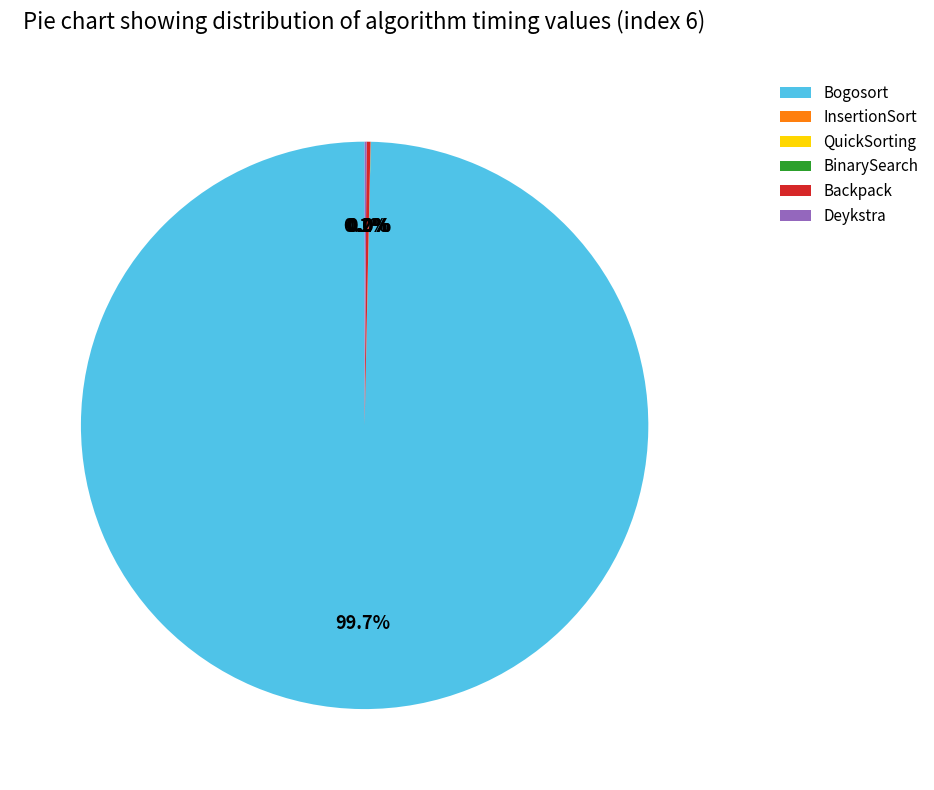

What is the largest slice in the pie chart?

Bogosort